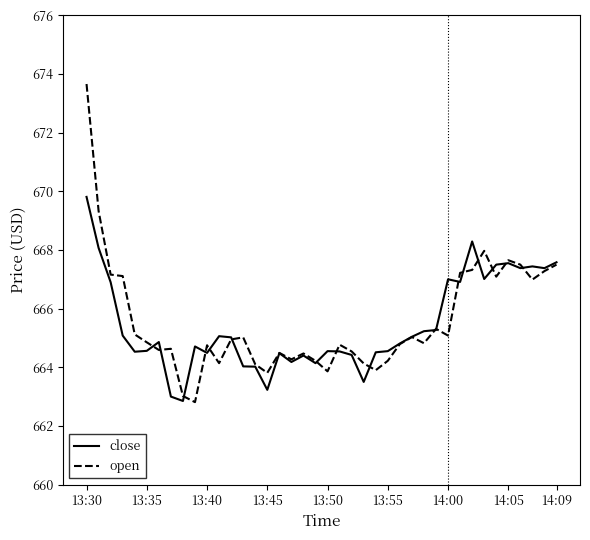

What is the minimum value for open?

662.8